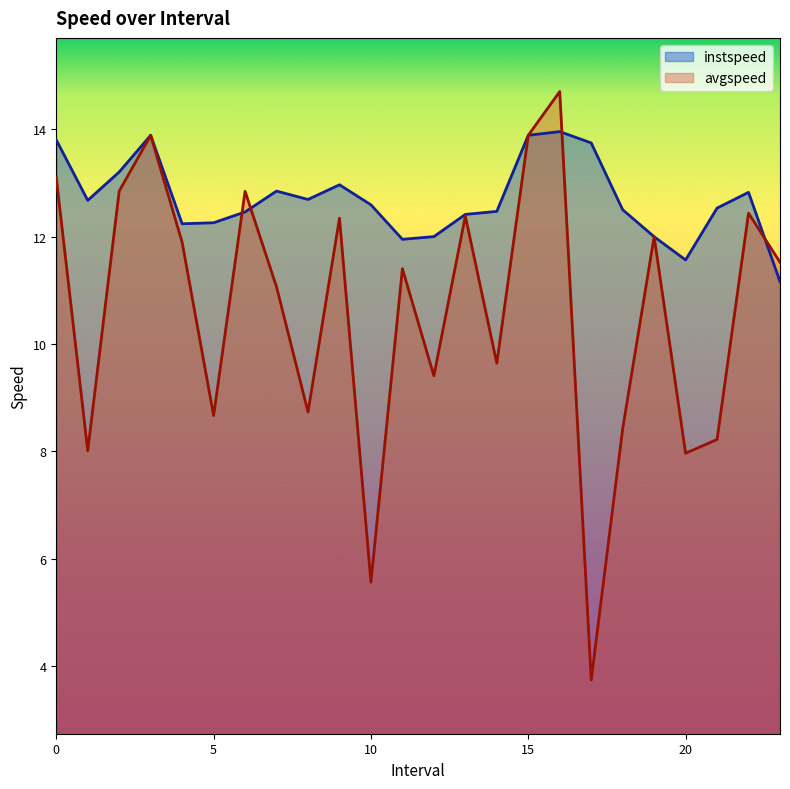

Is the value of instspeed at 5 greater than the value of avgspeed at 0?

No